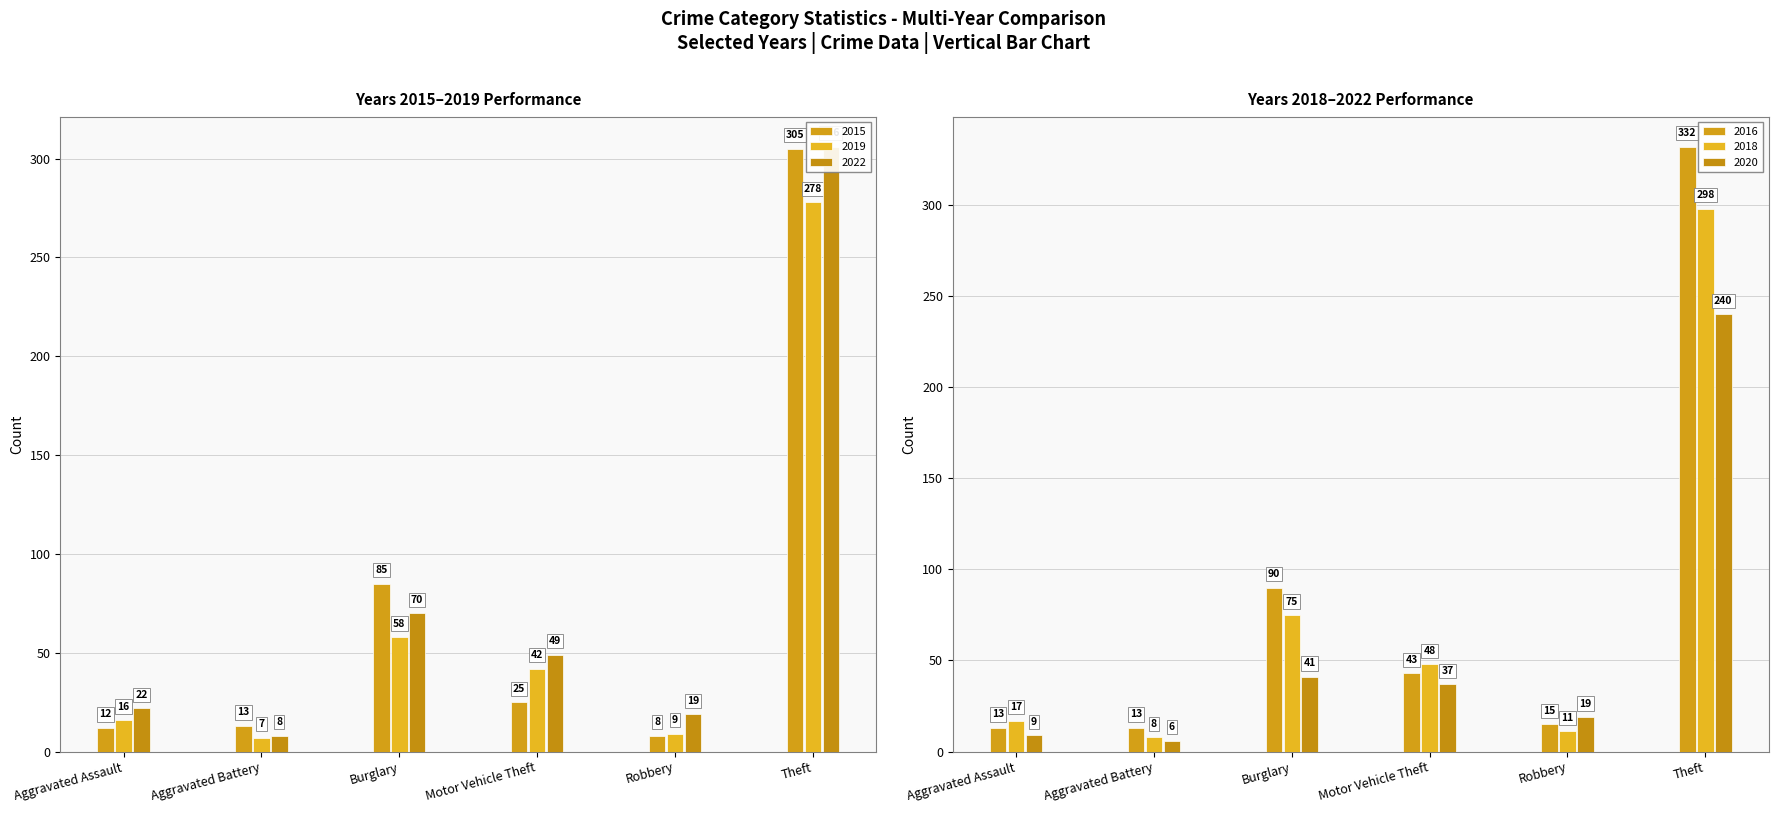

What is the average value of the 2016 series?

84